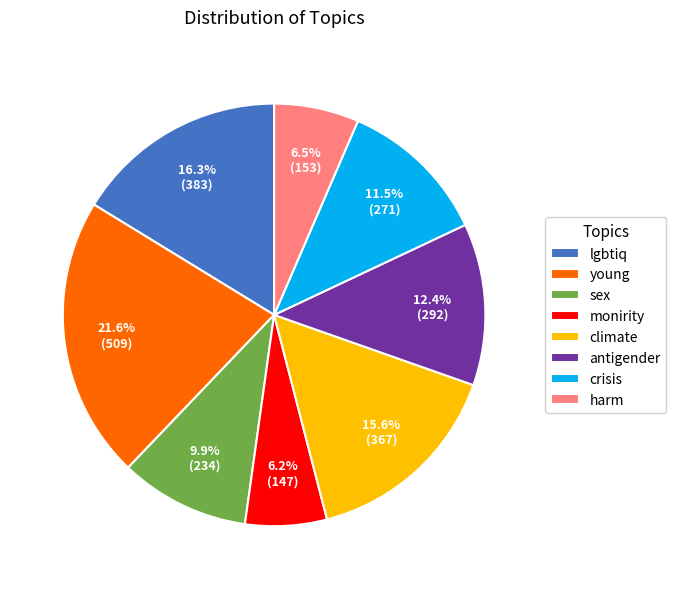

To the nearest percent, what is the combined percentage of young and sex?

32%